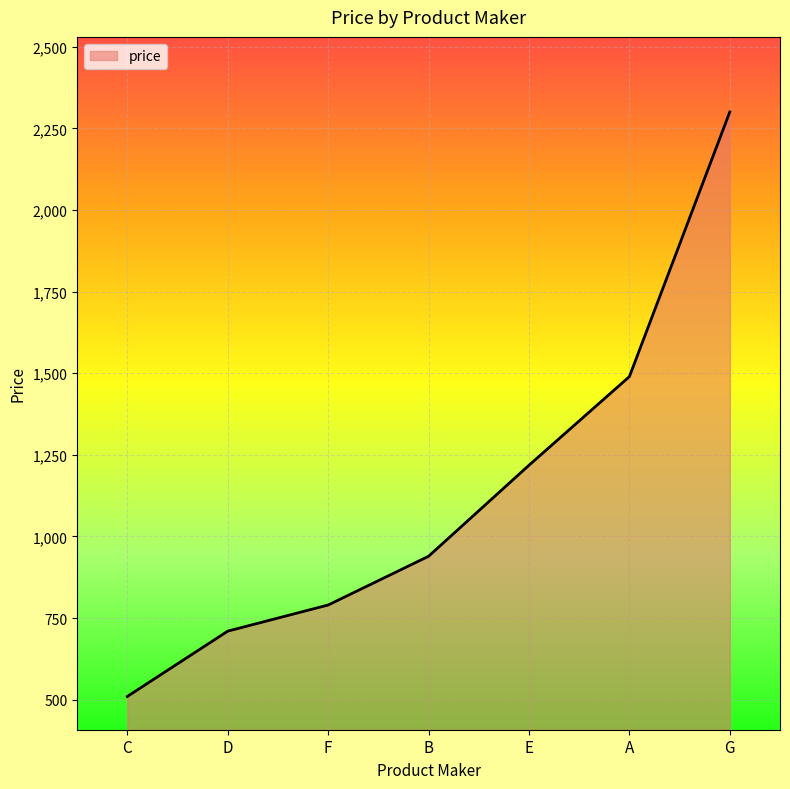

Rank the categories by value from highest to lowest.

G, A, E, B, F, D, C